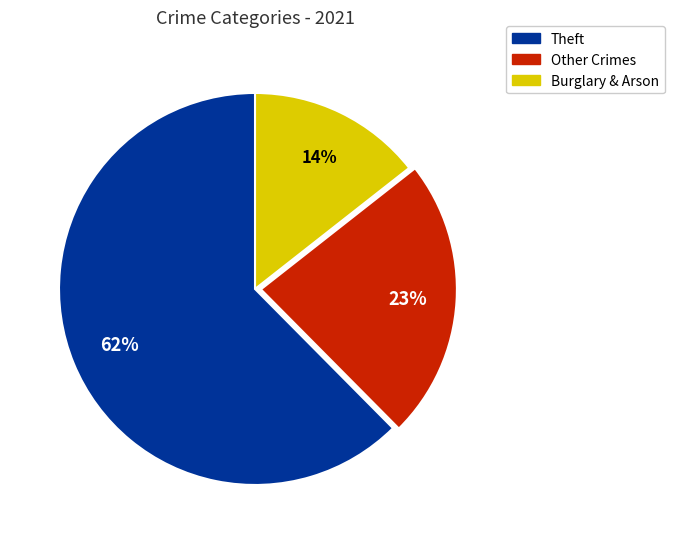

To the nearest percent, what portion does Burglary & Arson represent?

14%